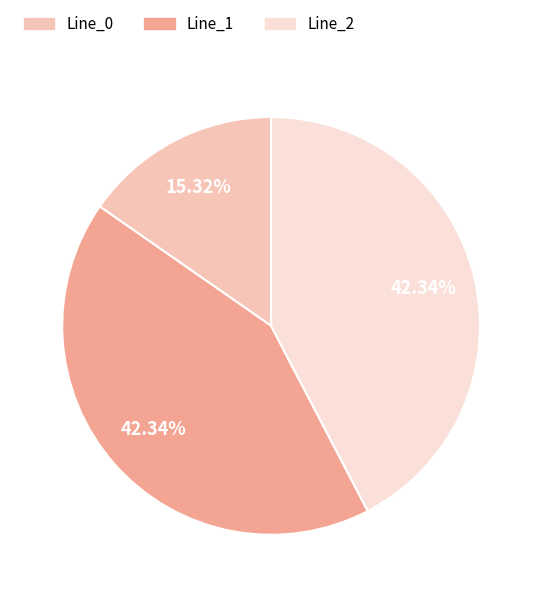

True or false: Line_2 accounts for 42% of the total.

True